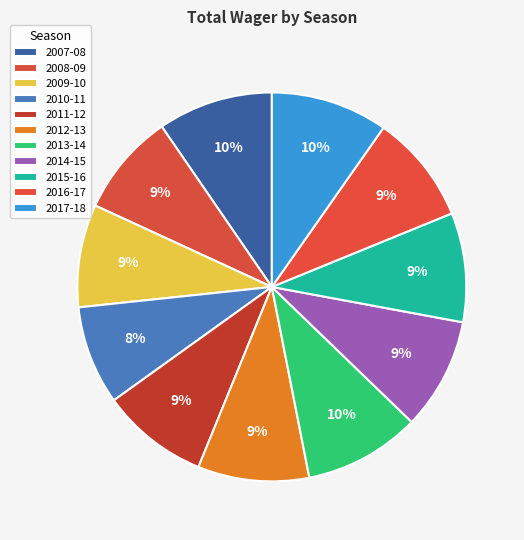

To the nearest percent, what is the difference between the largest and smallest slice percentages?

2%